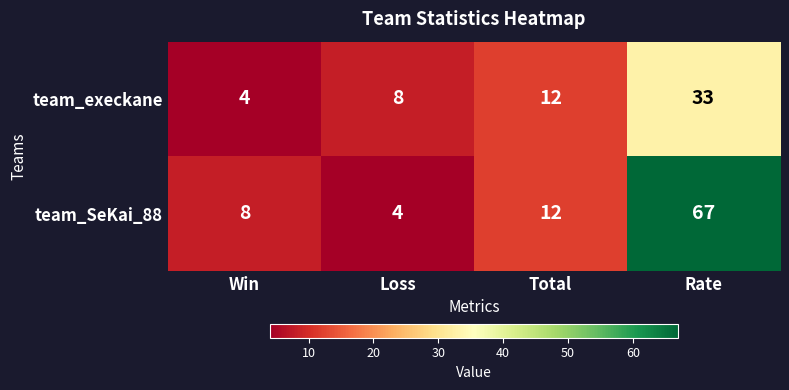

What is the total value across all series at Loss?

12